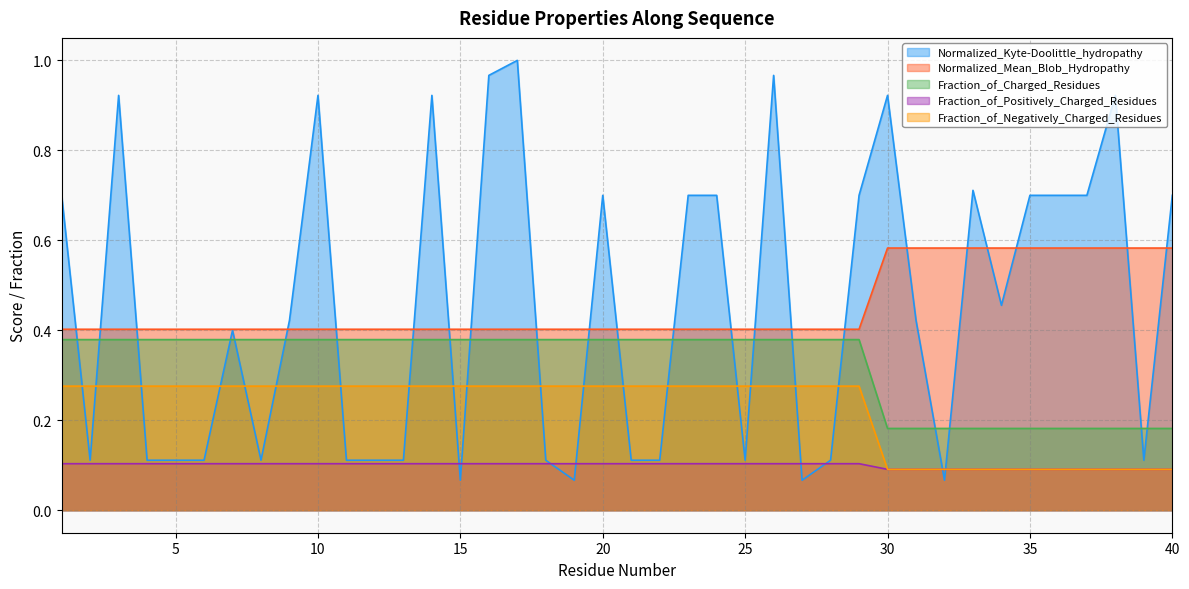

What is the sum of all Fraction_of_Charged_Residues values?

13.0